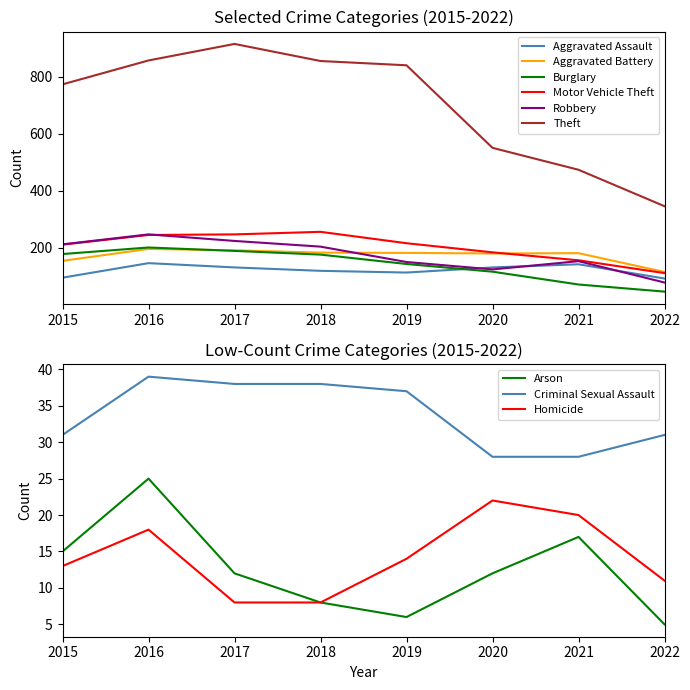

What is the value of the Robbery point at the 7th from the left?

153